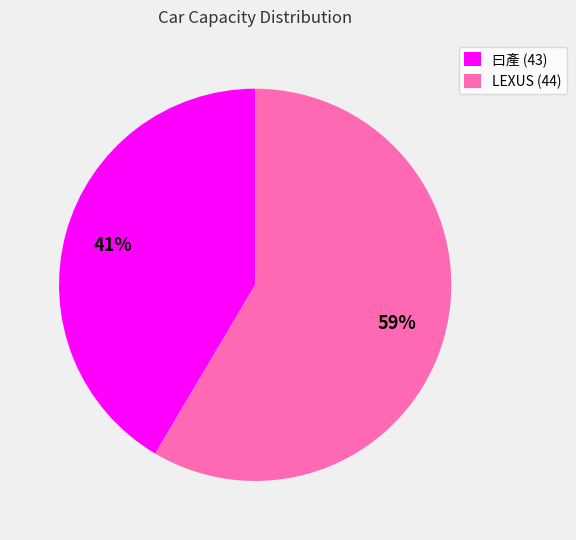

How many segments does this pie chart have?

2